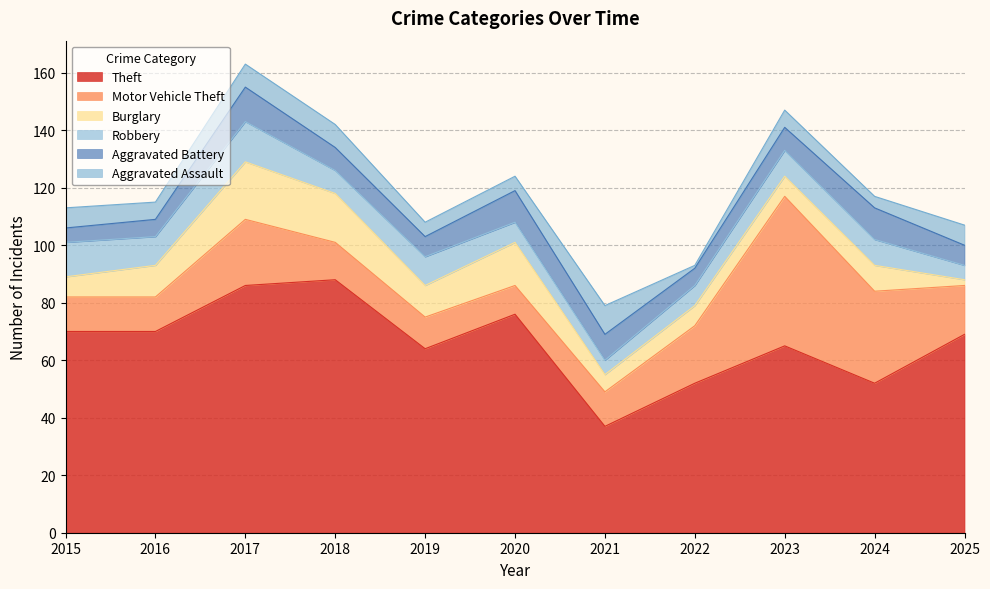

Rank the categories by Motor Vehicle Theft value from highest to lowest.

2023, 2024, 2017, 2022, 2025, 2018, 2015, 2016, 2021, 2019, 2020